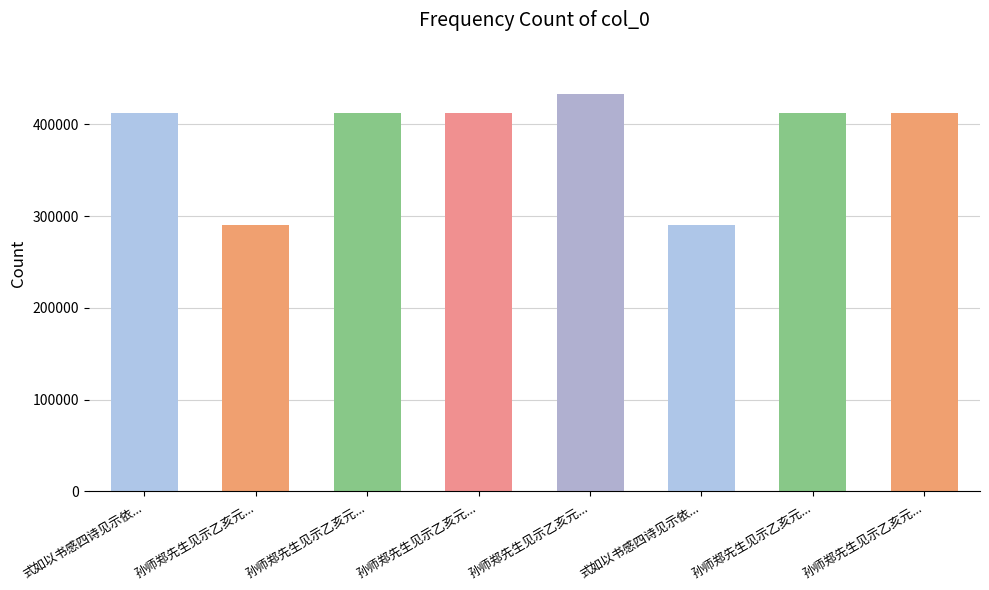

The chart shows a value of 411952 at 式如以书感四诗见示依均奉和并柬涵础药痴琴湘念希诸诗老. True or false?

True